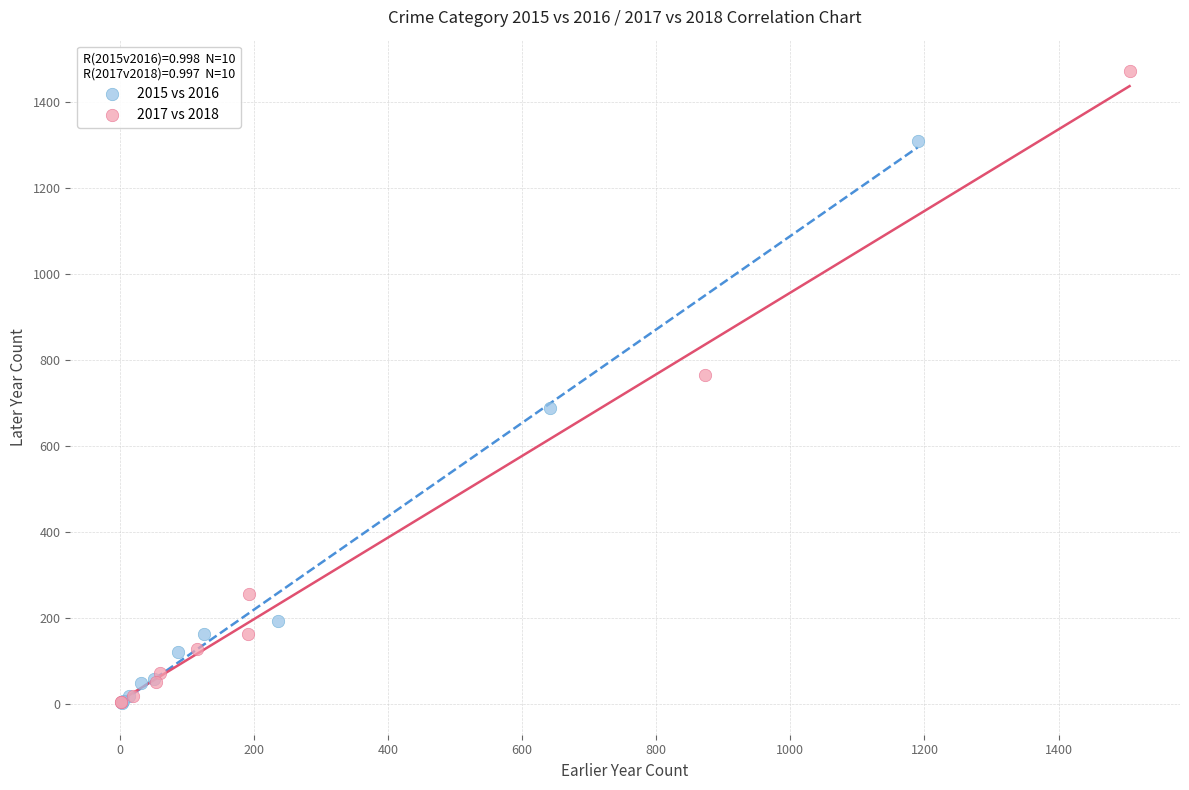

Which series reaches the maximum Y coordinate?

2017 vs 2018